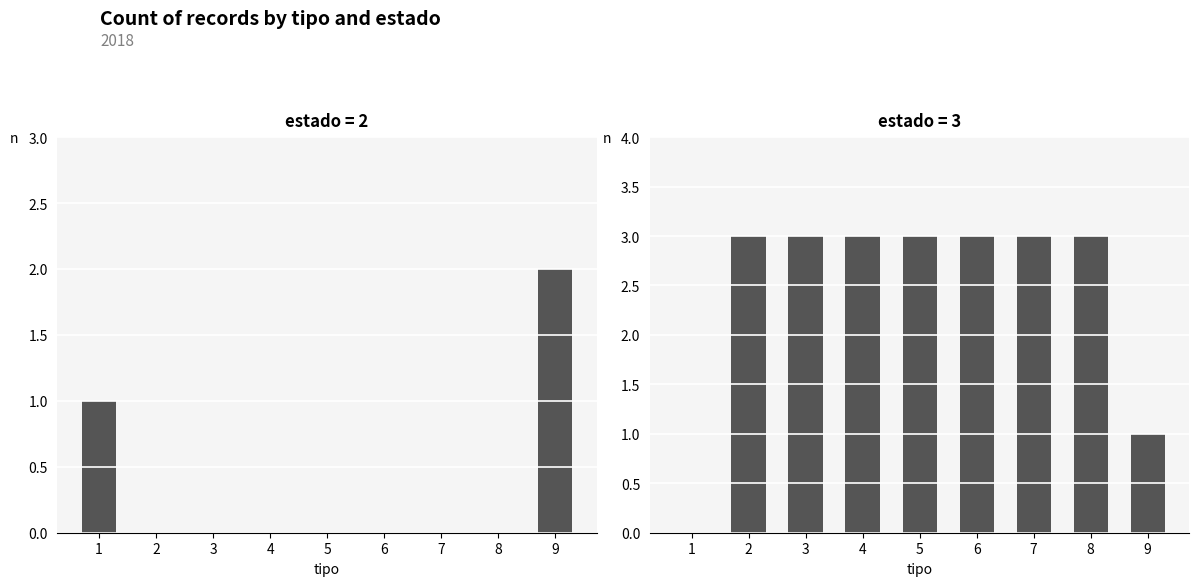

List the series in order of their overall mean, lowest first.

estado=2, estado=3